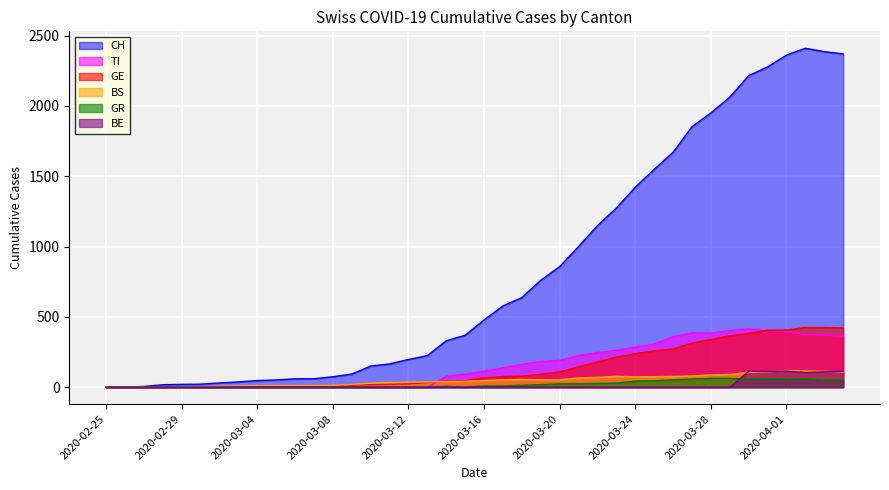

Is it true that TI equals 699 at 2020-03-29?

False